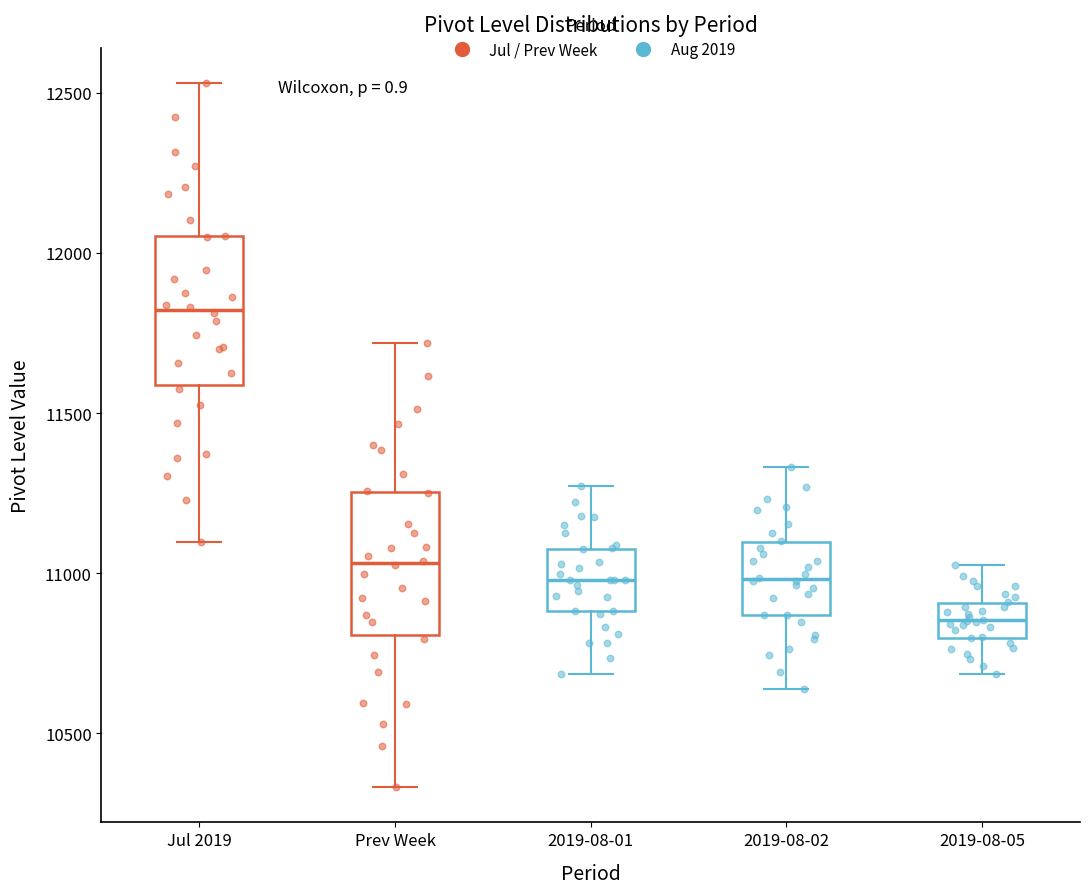

Reading left to right, transcribe this box plot: for each box, give where its median line is, the range the box spans, and where its two whiskers end, as read against the y-axis. The values are not printed on the chart, so give them approximately, as read against the axis.

Jul 2019: median 11800, box 11600 to 12050, whiskers 11100 to 12550
Prev Week: median 11050, box 10800 to 11250, whiskers 10350 to 11700
2019-08-01: median 11000, box 10900 to 11100, whiskers 10700 to 11250
2019-08-02: median 11000, box 10850 to 11100, whiskers 10650 to 11350
2019-08-05: median 10850, box 10800 to 10900, whiskers 10700 to 11000